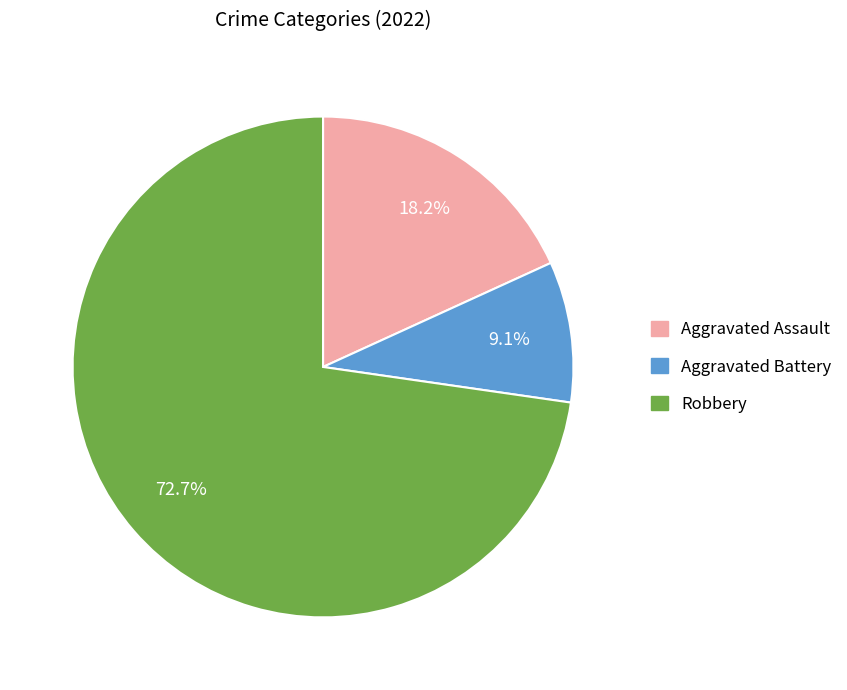

Which category has the smallest portion of the pie?

Aggravated Battery